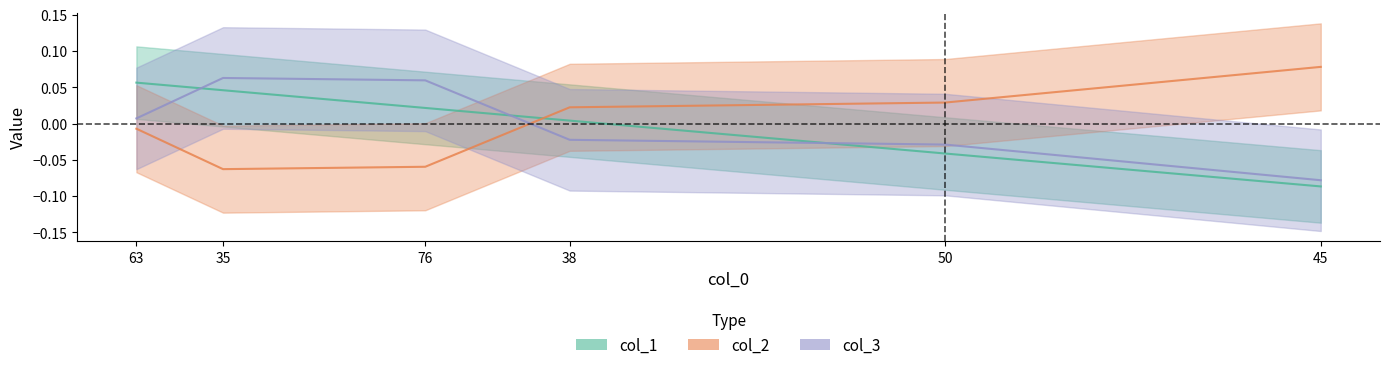

What is the value of the col_2 point at the 6th from the left?

0.1